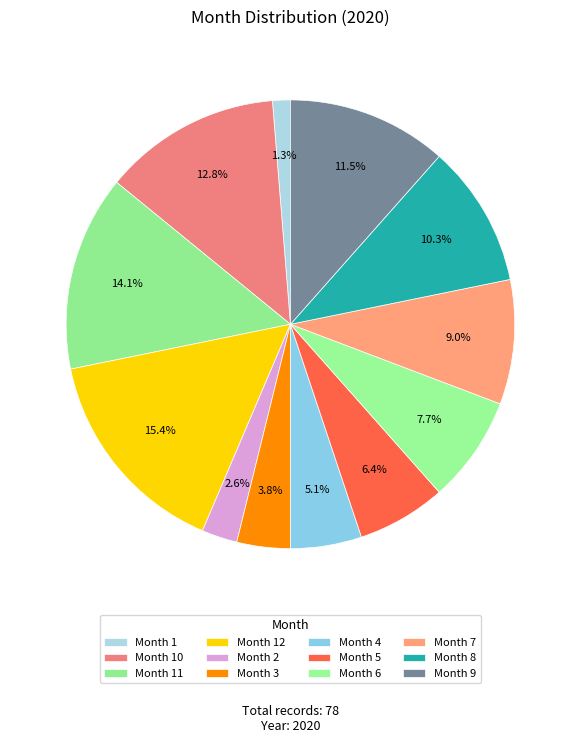

Which slice is the smallest?

1